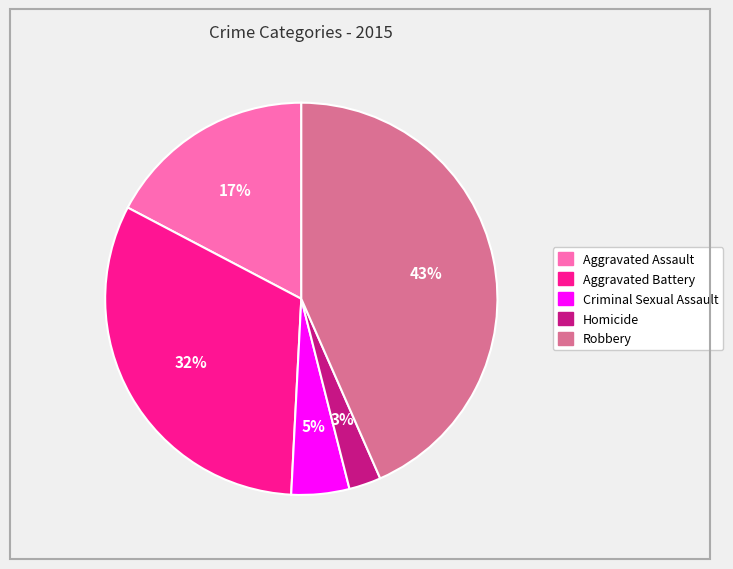

To the nearest percent, what is the average slice percentage?

20%